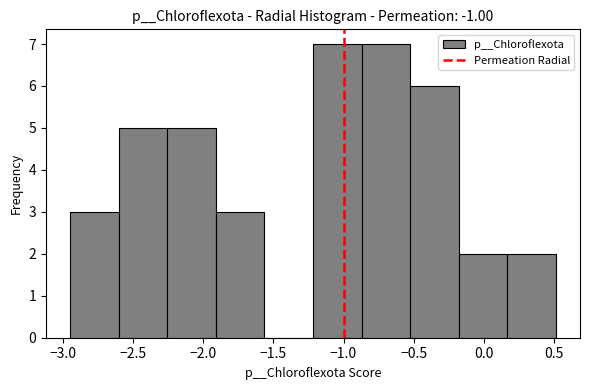

Reading left to right, transcribe this chart: for each bar, give the range it covers on the x-axis and its height. Neither the bar edges nor the heights are printed on the chart, so give them approximately, as read against the axes.

-2.95 to -2.60: 3
-2.60 to -2.25: 5
-2.25 to -1.90: 5
-1.90 to -1.55: 3
-1.55 to -1.20: 0
-1.20 to -0.85: 7
-0.85 to -0.55: 7
-0.55 to -0.20: 6
-0.20 to 0.15: 2
0.15 to 0.50: 2